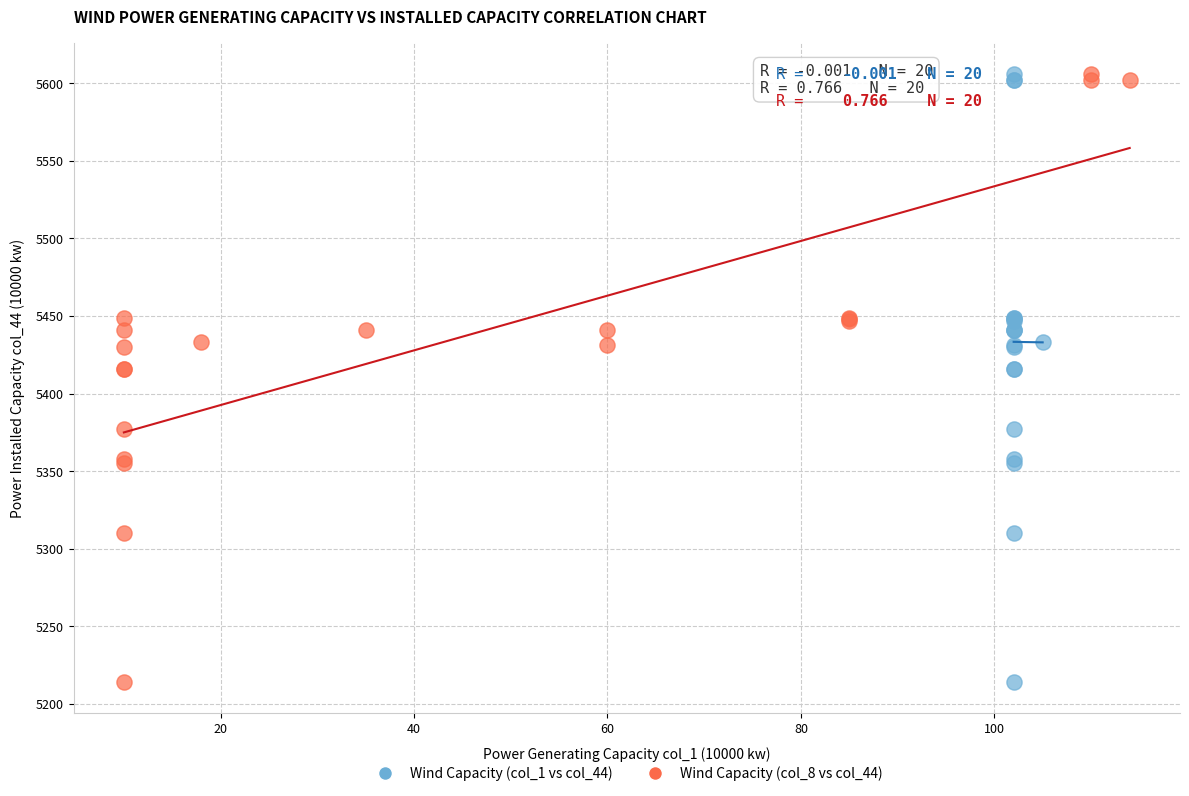

What are all the series names shown in the legend?

Wind Capacity (col_1 vs col_44), Wind Capacity (col_8 vs col_44)